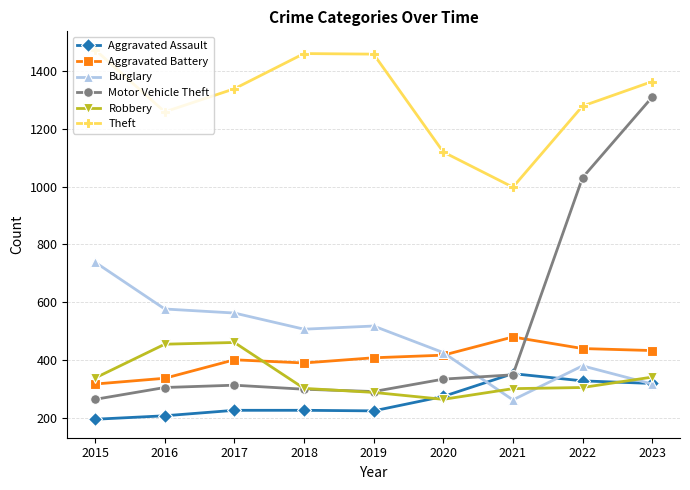

What are all the series names shown in the legend?

Aggravated Assault, Aggravated Battery, Burglary, Motor Vehicle Theft, Robbery, Theft